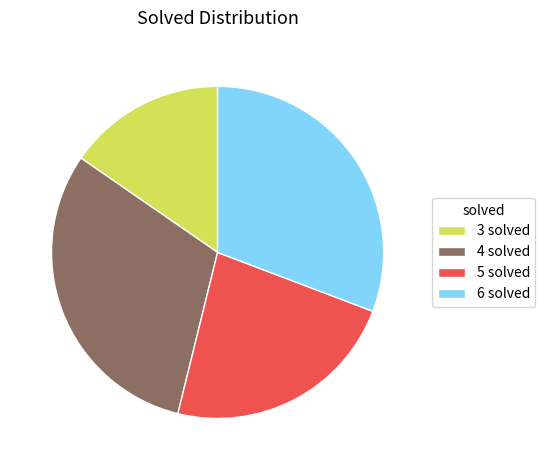

Does 5 solved account for over 50% of the chart?

No